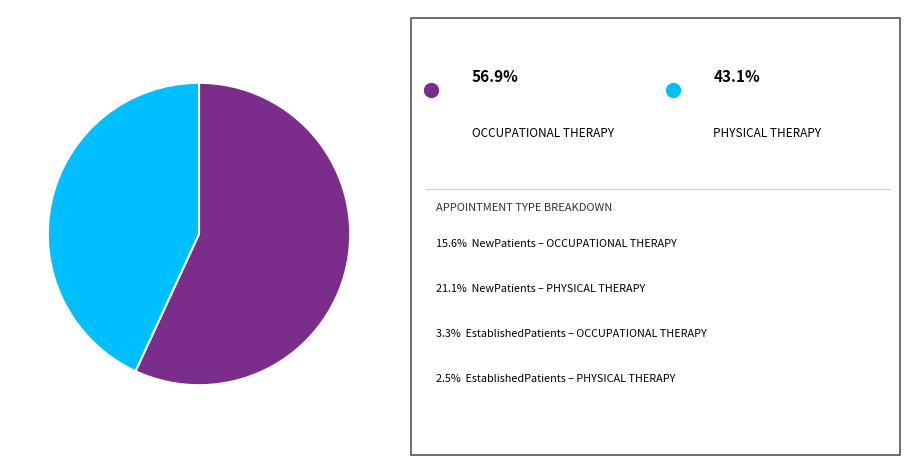

Is there a majority slice in this chart?

Yes